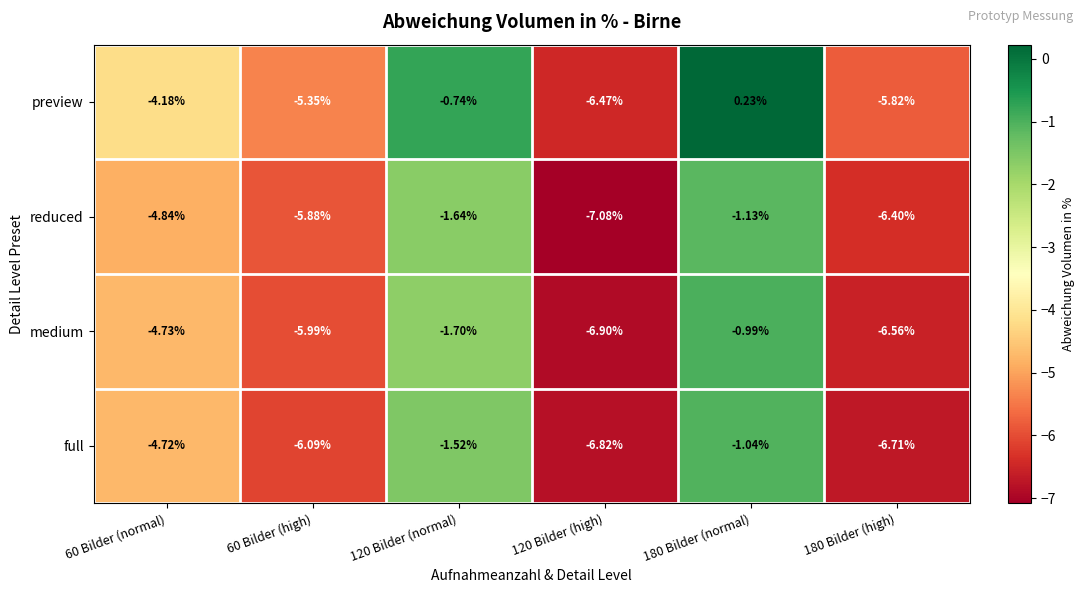

Which series has the widest spread of values?

preview